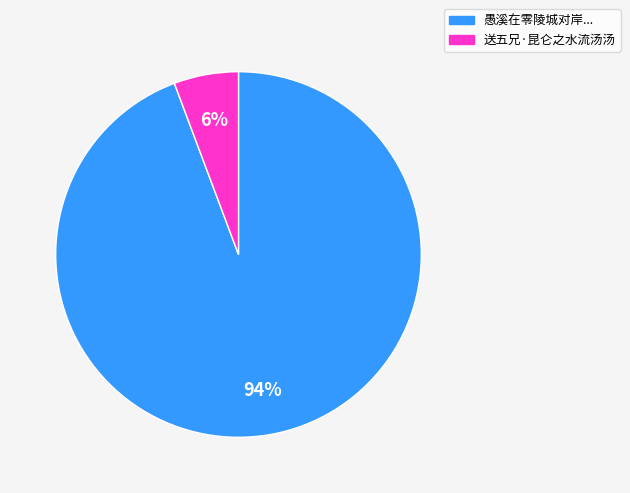

Is there any slice that represents more than half of the pie?

Yes